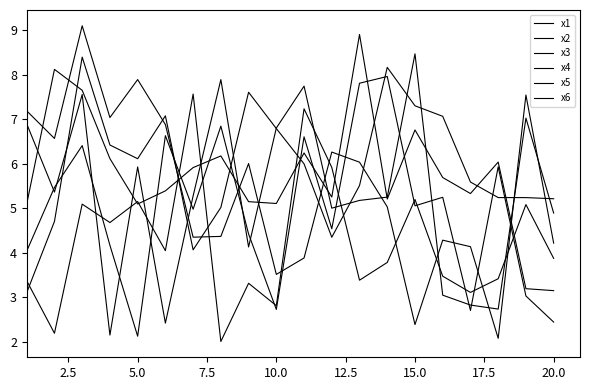

Between which two adjacent categories do x6 and x3 first intersect?

7.5 and 10.0